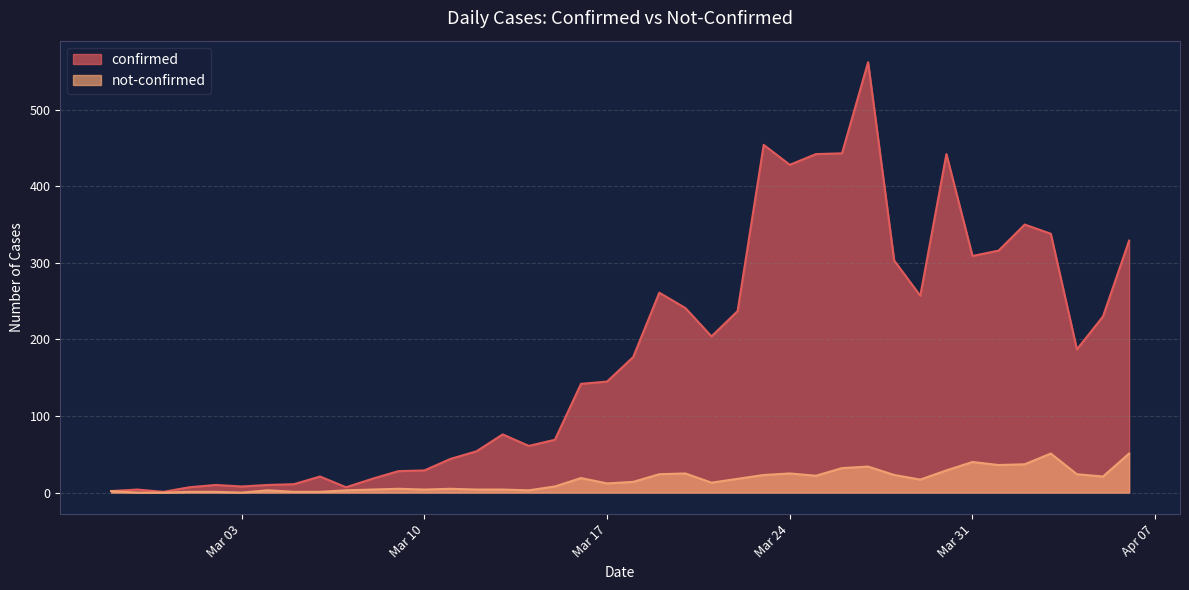

At how many categories does at least one series exceed 10?

32